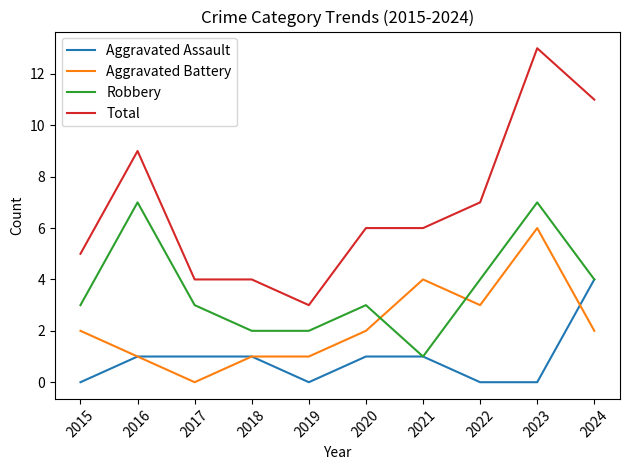

Which series changed the most between 2019 and 2020?

Total